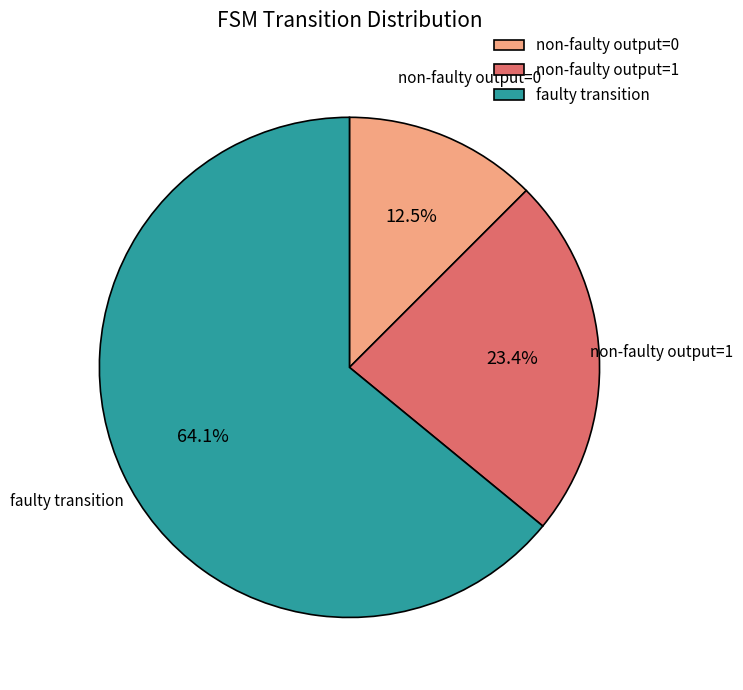

How many slices are in this pie chart?

3